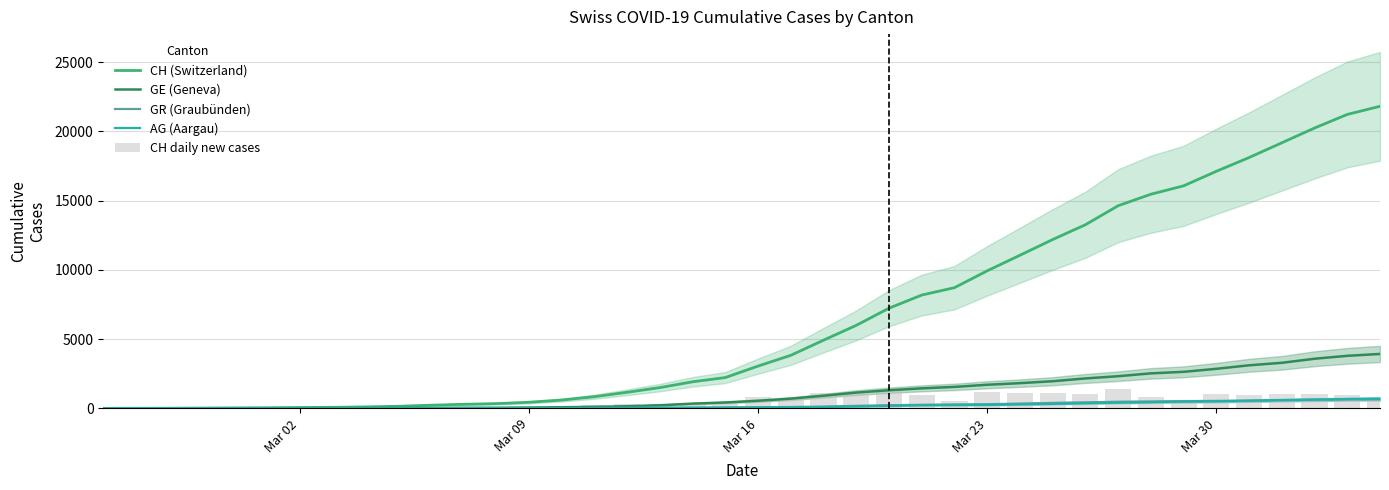

What is the highest value of the GE (Geneva) series?

3928